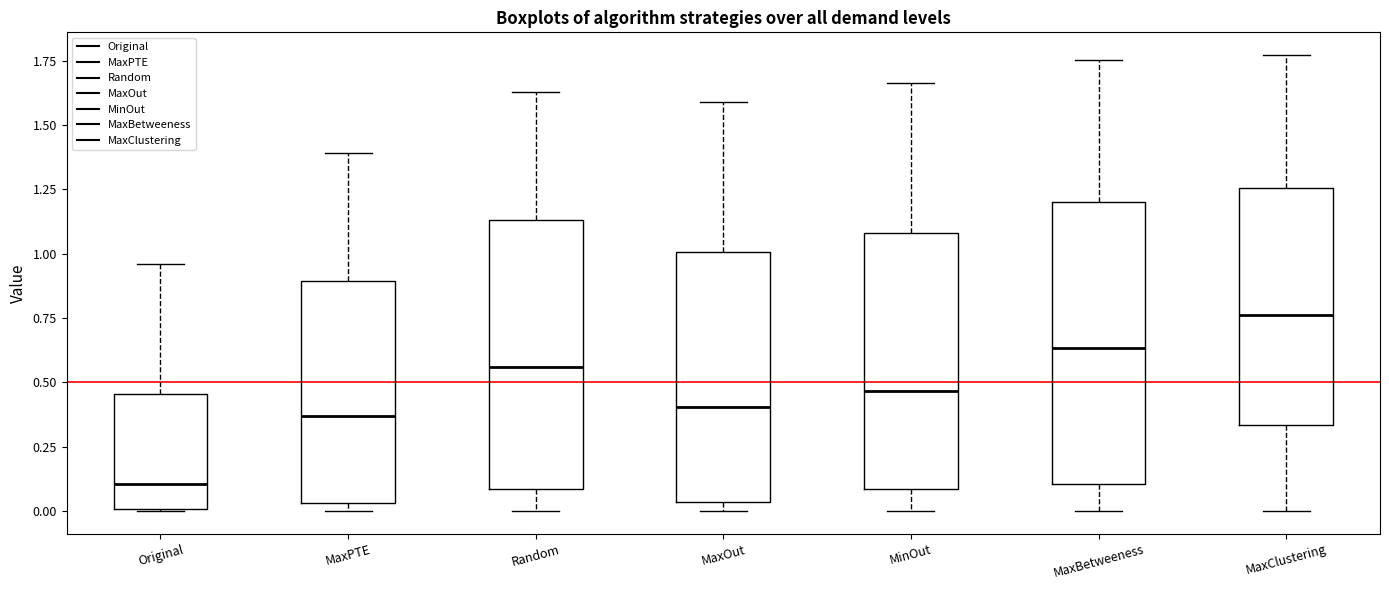

Which box has the highest median line?

MaxClustering